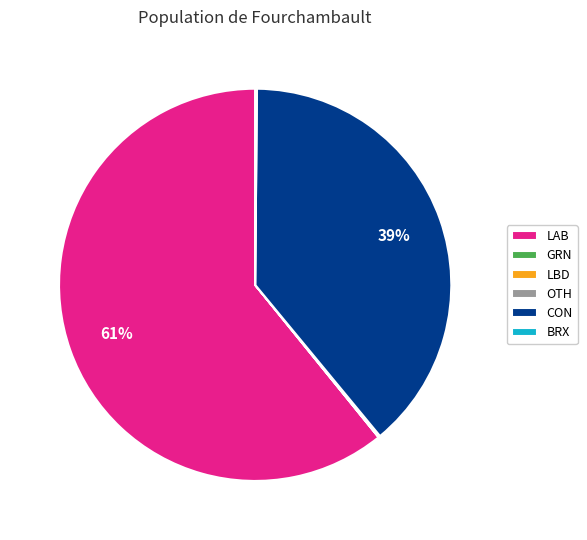

Which category has the biggest portion of the pie?

LAB